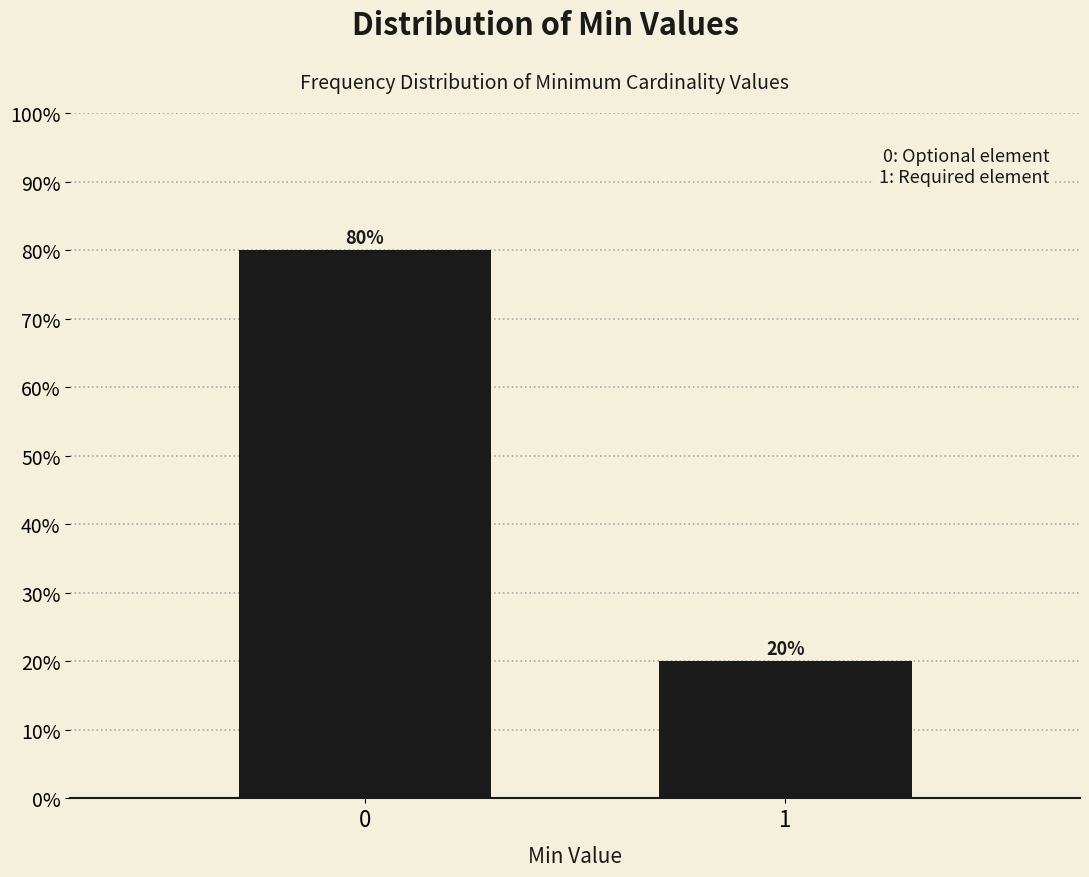

Reading right to left, what are all the values shown in this chart?

1=20	0=80